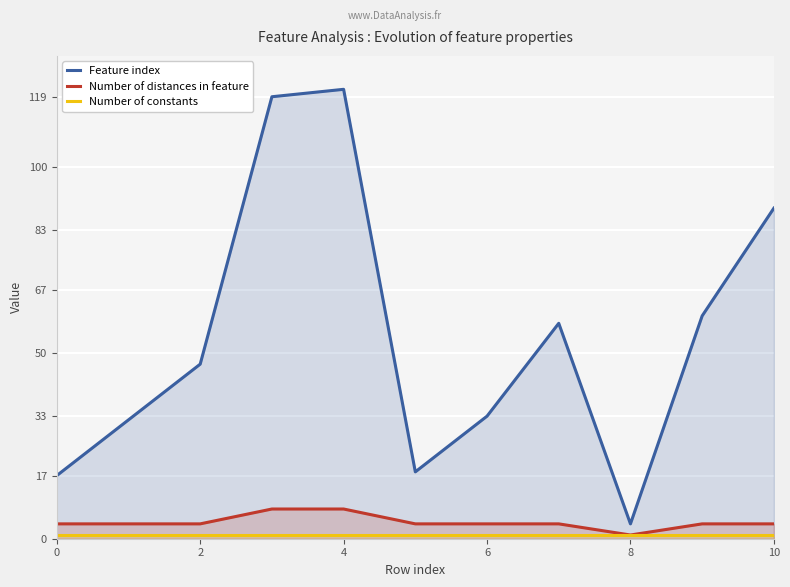

Reading left to right, extract all data points from this chart.

Feature index: 17	32	47	119	121	18	33	58	4	60	89
Number of distances in feature: 4	4	4	8	8	4	4	4	1	4	4
Number of constants: 1	1	1	1	1	1	1	1	1	1	1